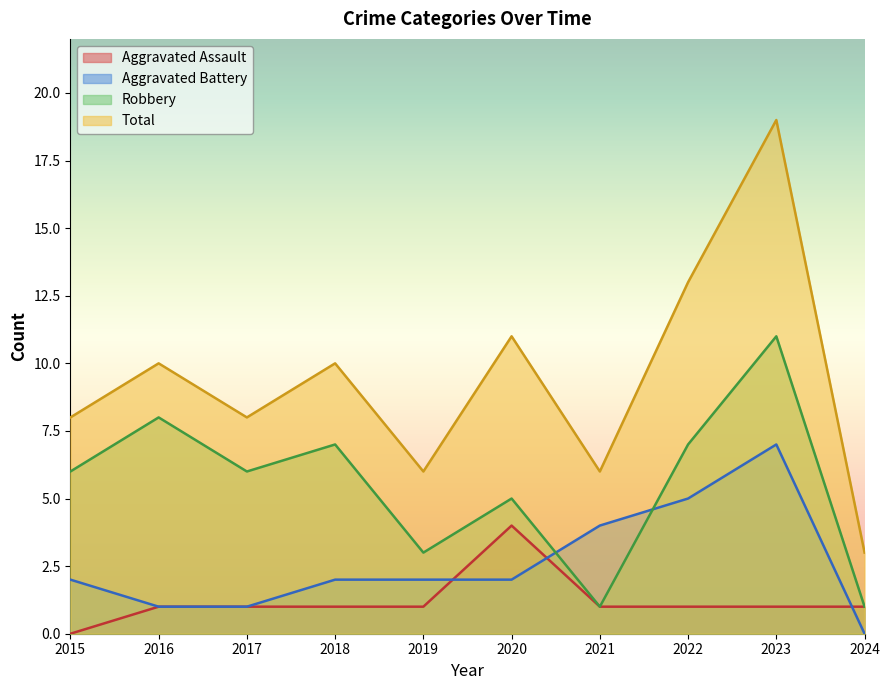

What are all the series names shown in the legend?

Aggravated Assault, Aggravated Battery, Robbery, Total